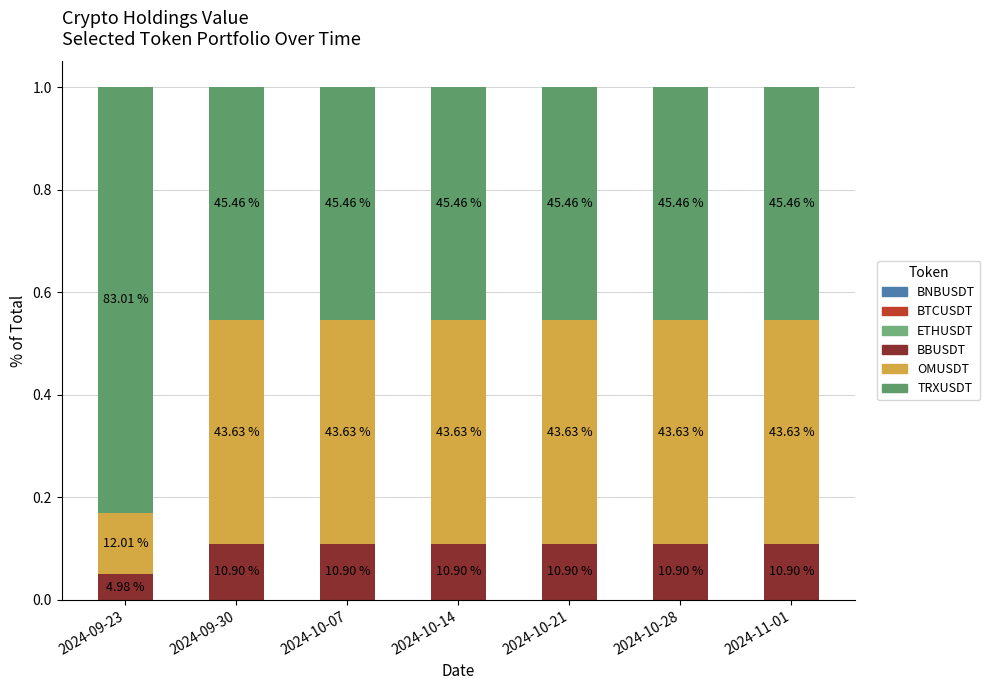

Which has a higher value, 2024-10-14 or 2024-09-30?

2024-10-14